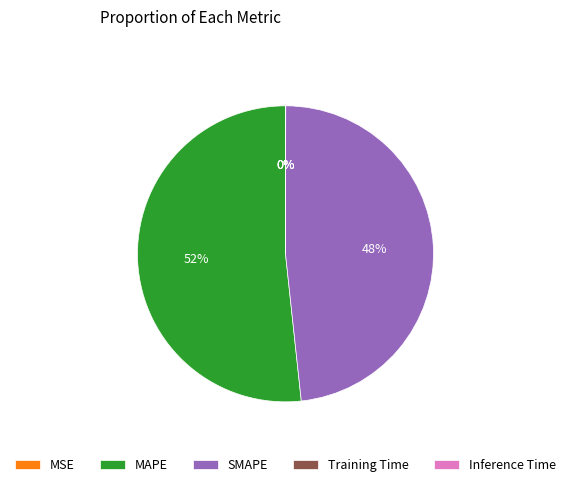

Does MAPE account for over 50% of the chart?

Yes